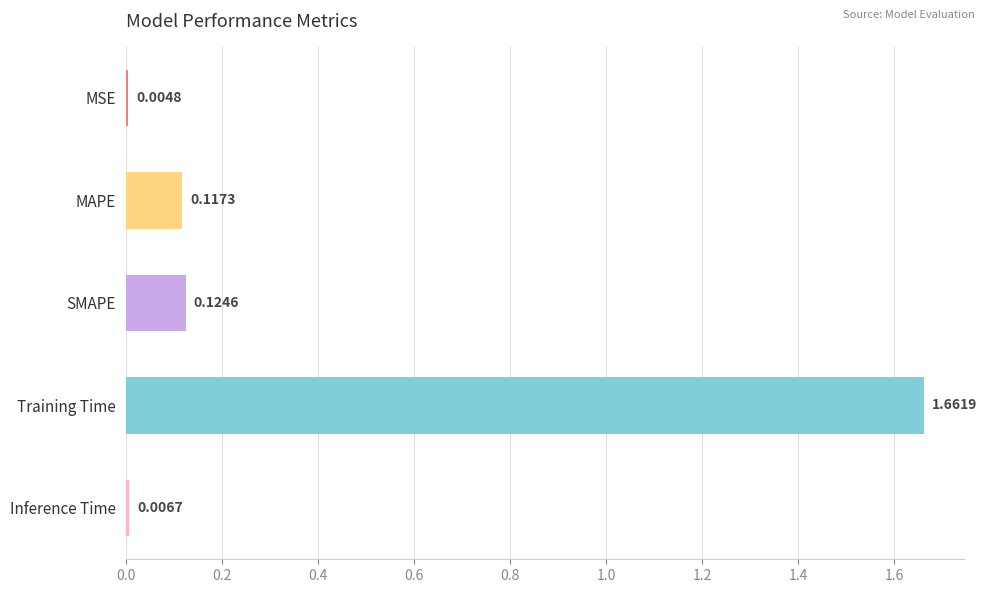

Count the number of data series in this chart.

1